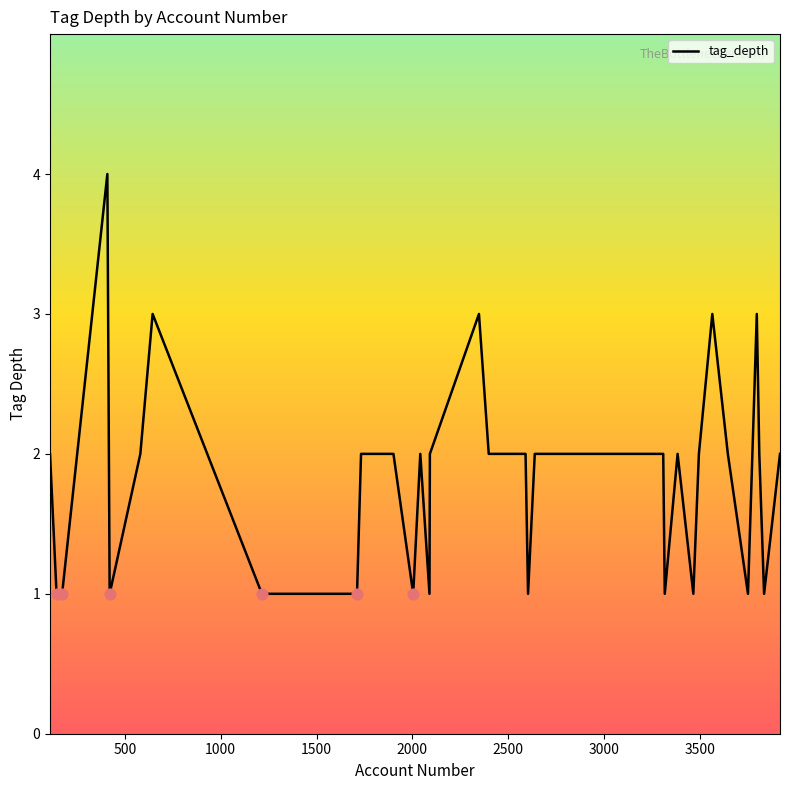

What is the difference between the maximum and minimum values?

3